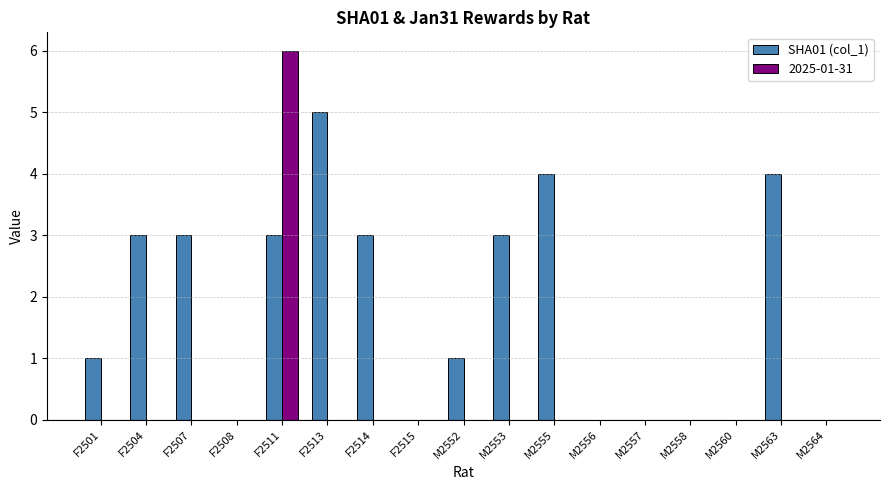

True or false: 2025-01-31 has a value of -2 at M2556.

False